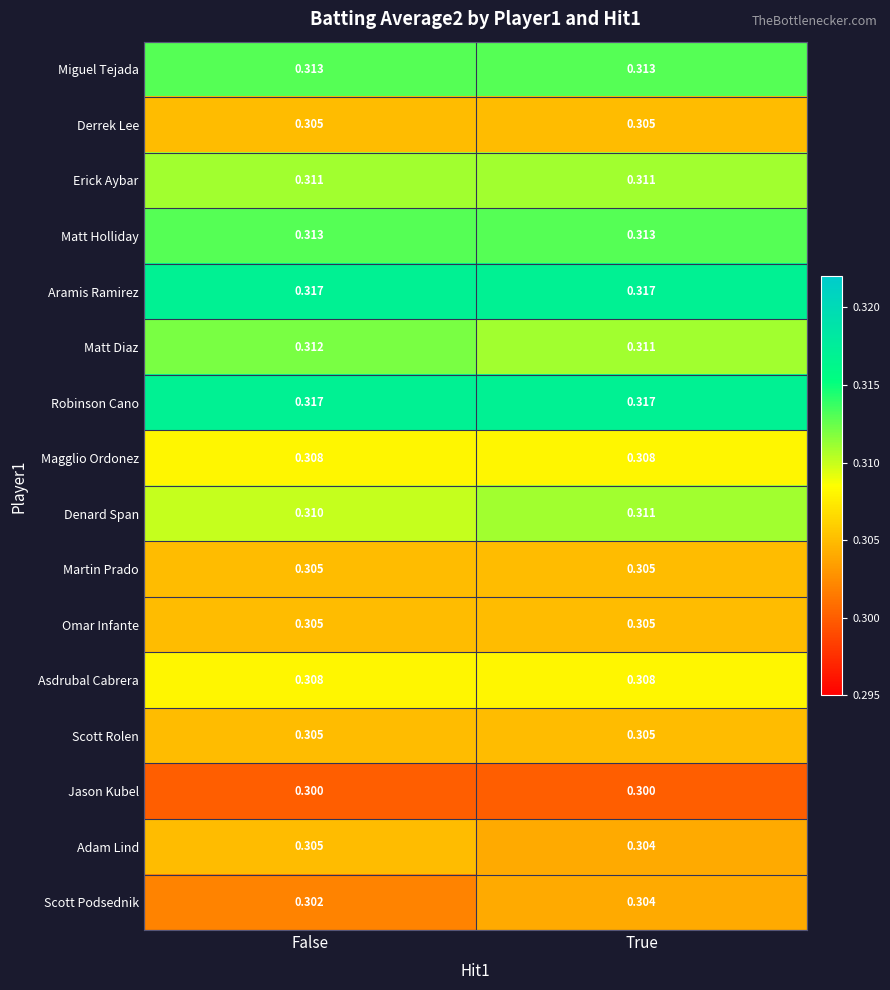

Between False and True, which series saw the biggest shift?

Scott Podsednik